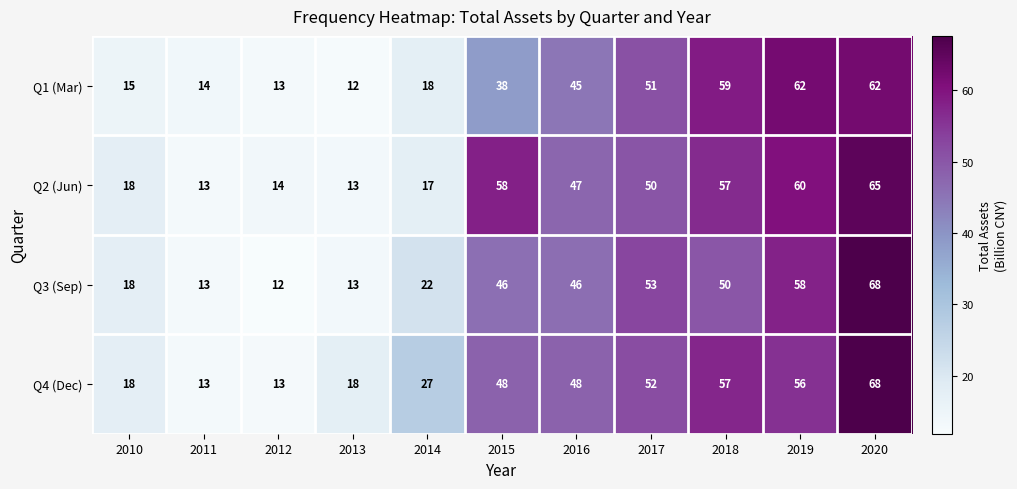

What is the sum of the Q4 (Dec) values at 2012 and 2015?

61